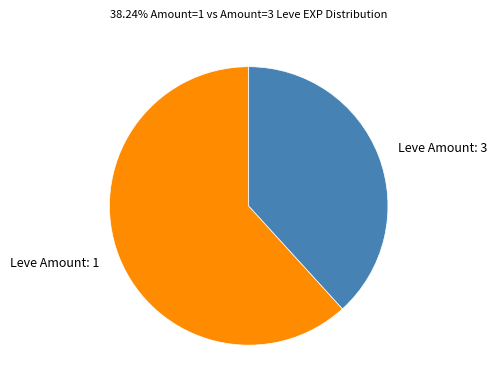

Is it true that Leve Amount: 3 is 44% of the pie?

False